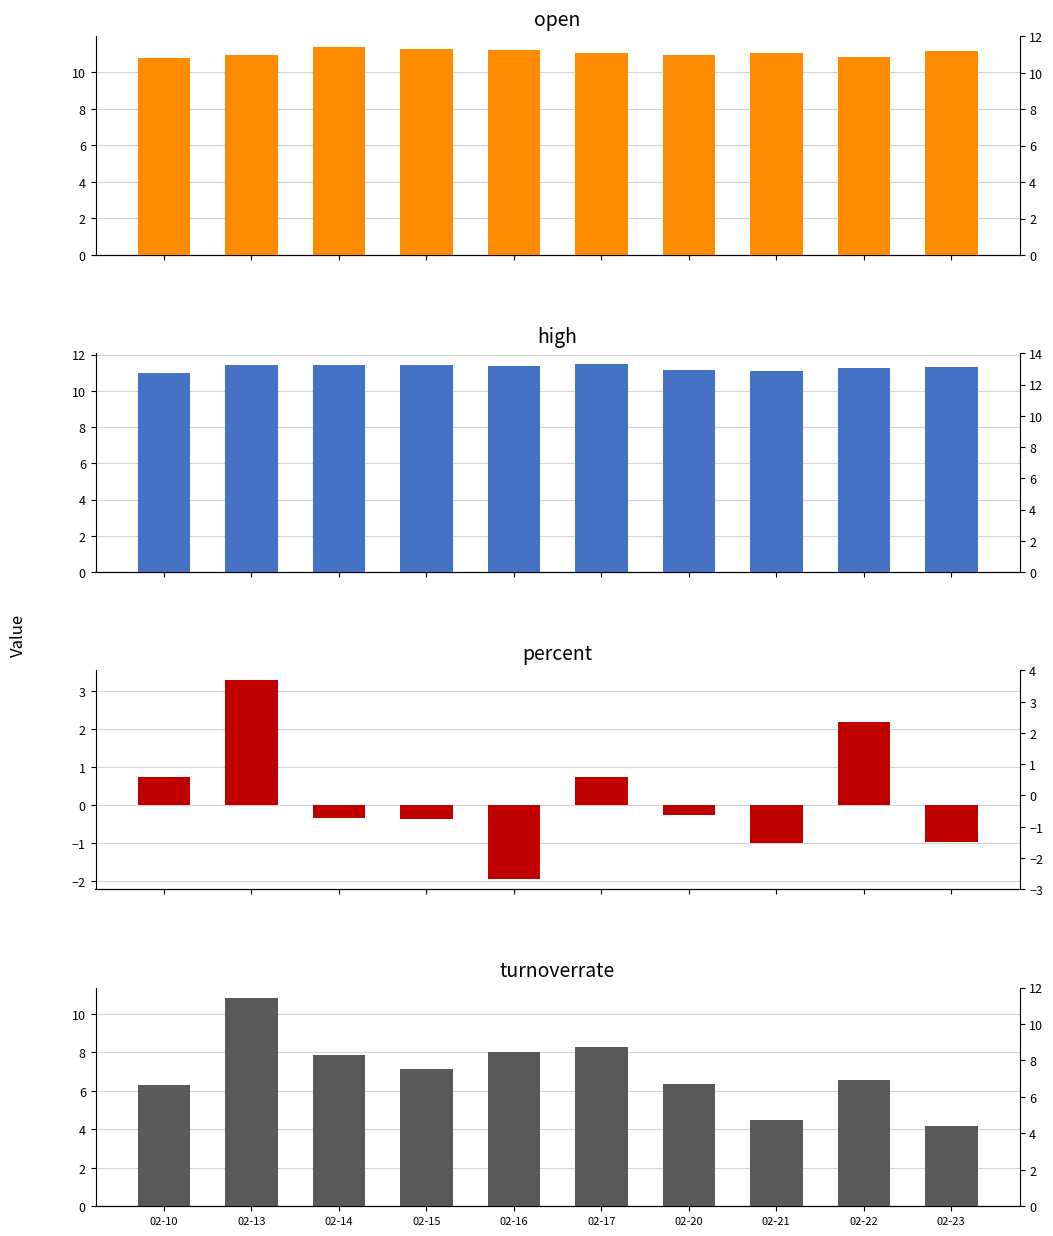

How many data points in turnoverrate are above 7?

5